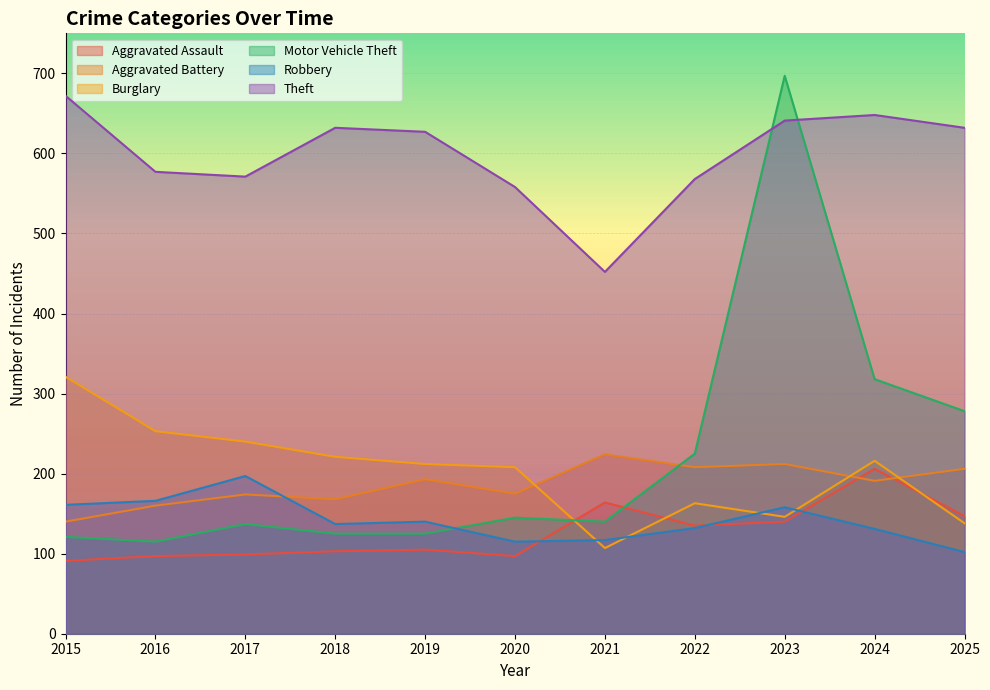

At which category is the sum across all series the highest?

2023